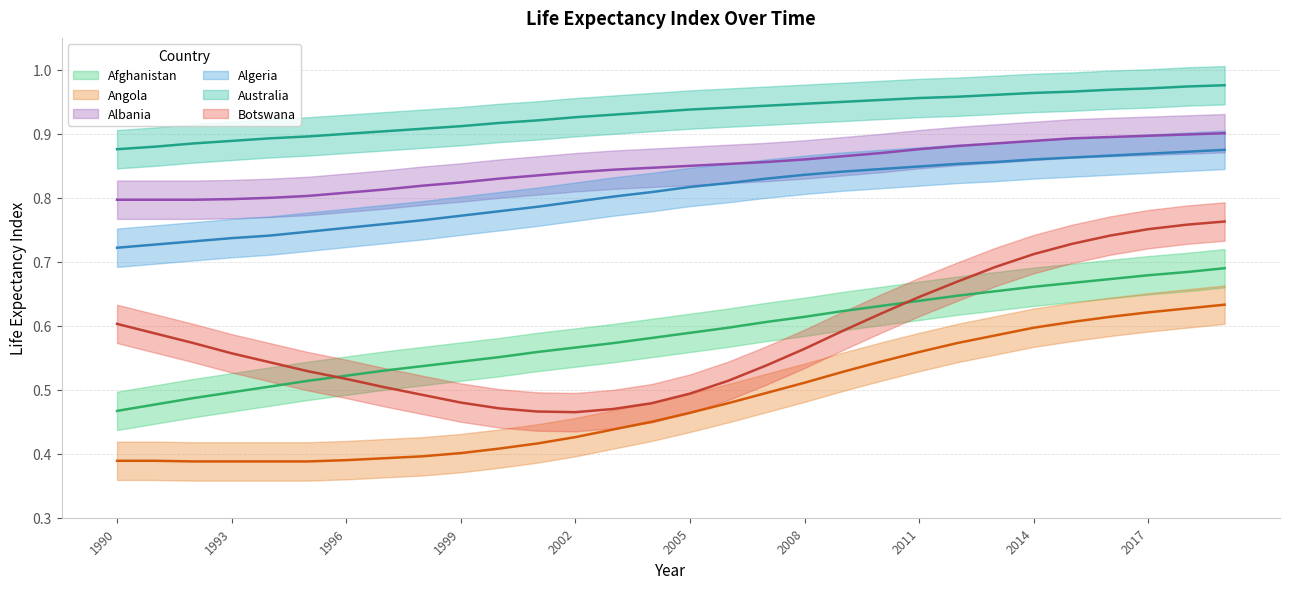

Rank the series by their maximum value, from highest to lowest.

Australia, Albania, Algeria, Botswana, Afghanistan, Angola